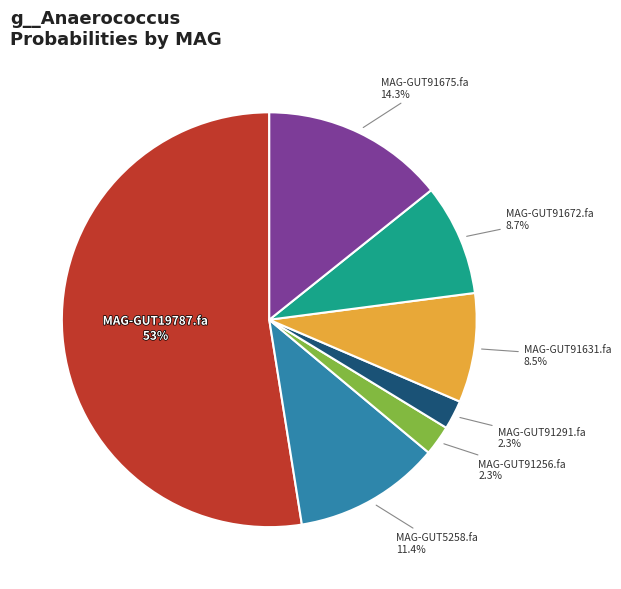

What is the largest slice in the pie chart?

MAG-GUT19787.fa